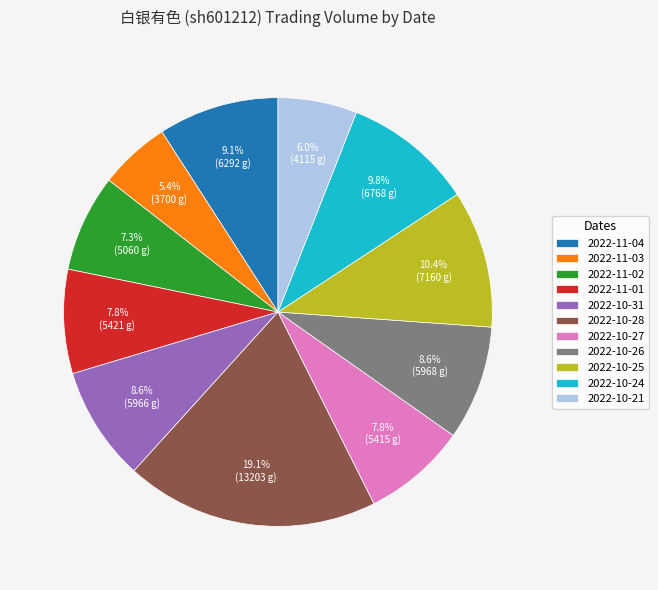

Do 2022-10-21 and 2022-11-02 together represent more than half of the pie?

No